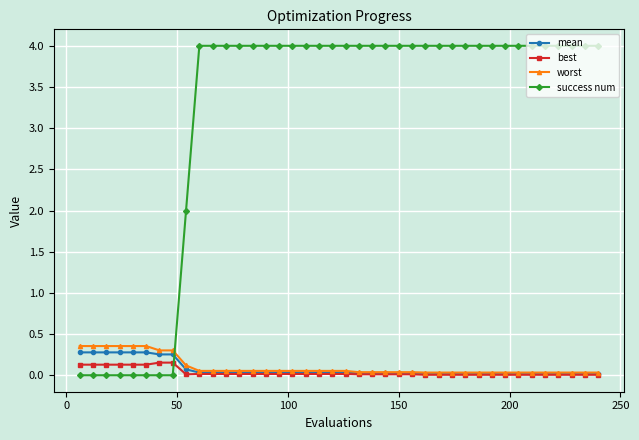

Which series has the largest total across all categories?

success num